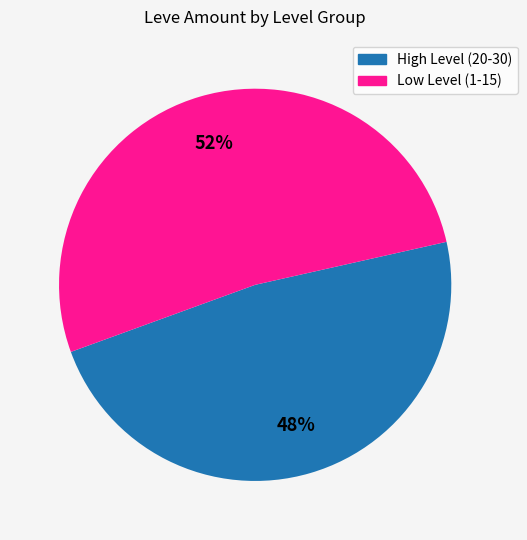

How many slices are in this pie chart?

2